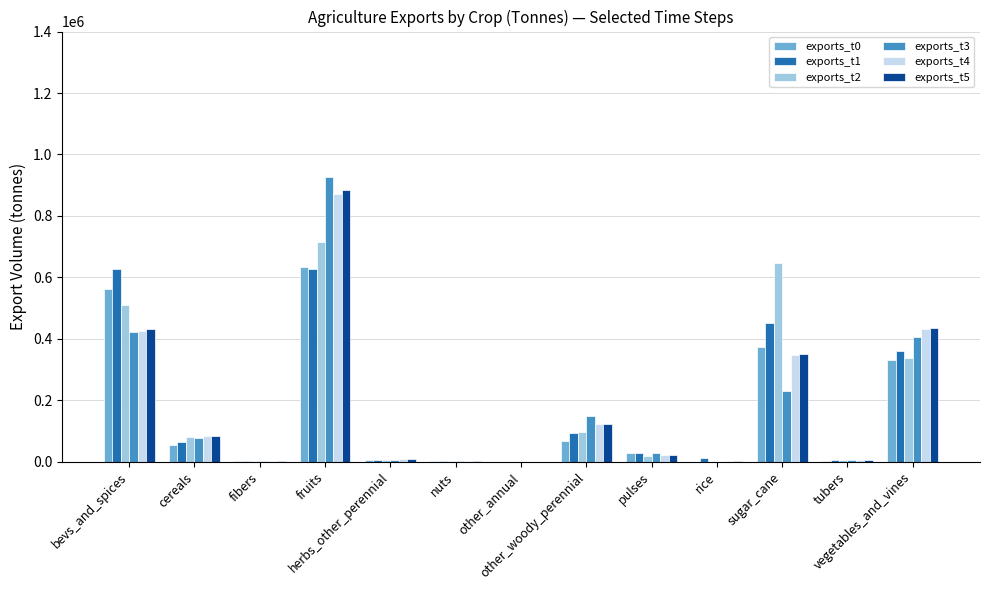

What is the sum of all exports_t1 values?

2280633.9